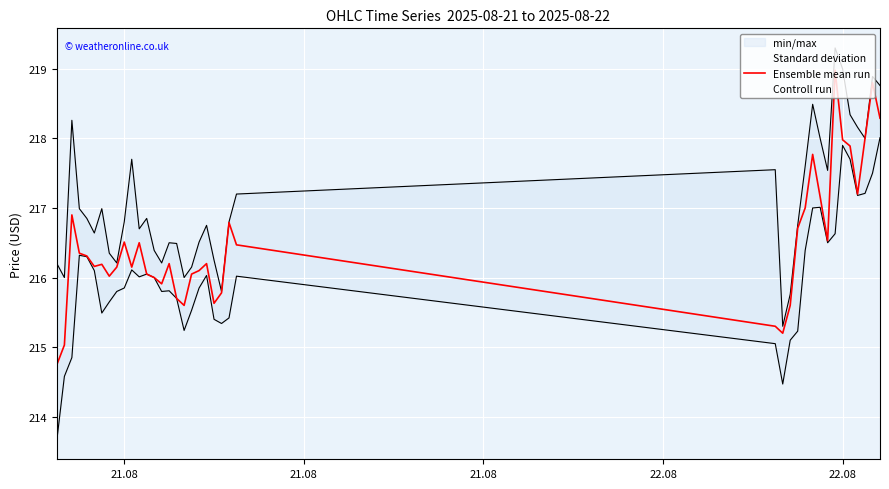

The value of Ensemble mean run at 22.08 is 218.0. True or false?

True